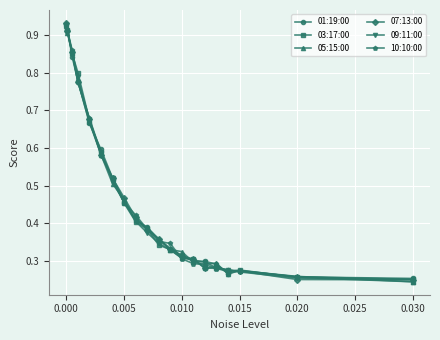

What is the sum of all 09:11:00 values?

9.4